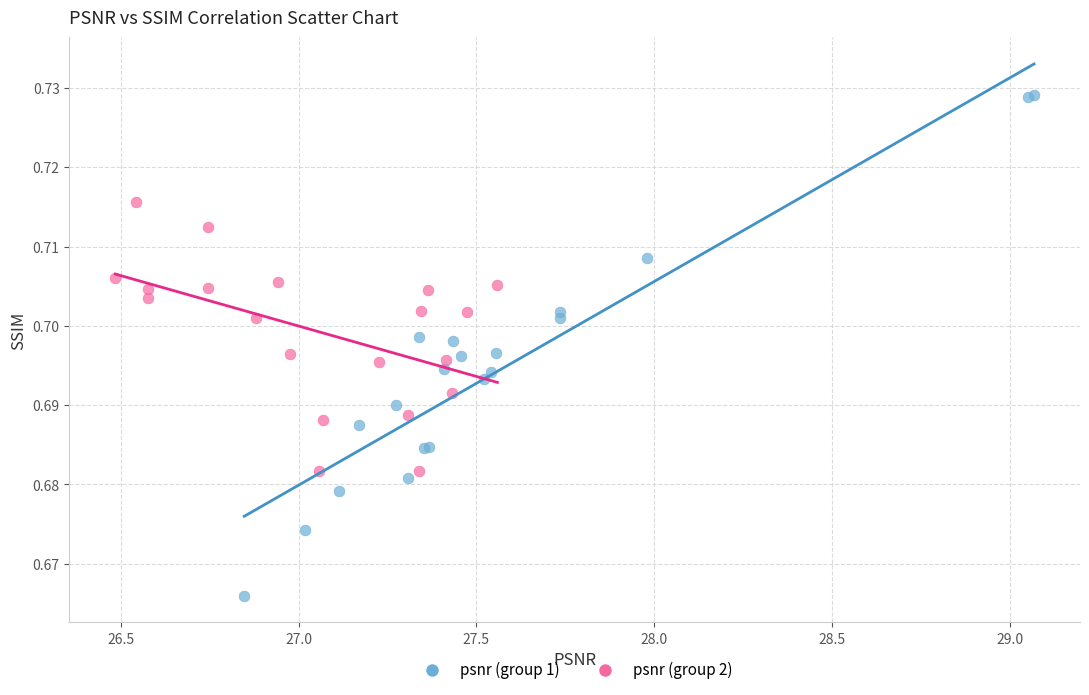

Which series contains the lowest Y value?

psnr (group 1)